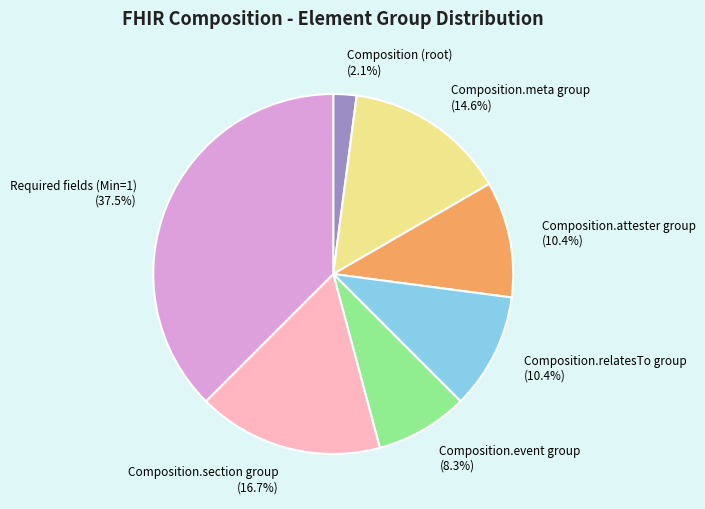

Which category has the smallest portion of the pie?

Composition (root)